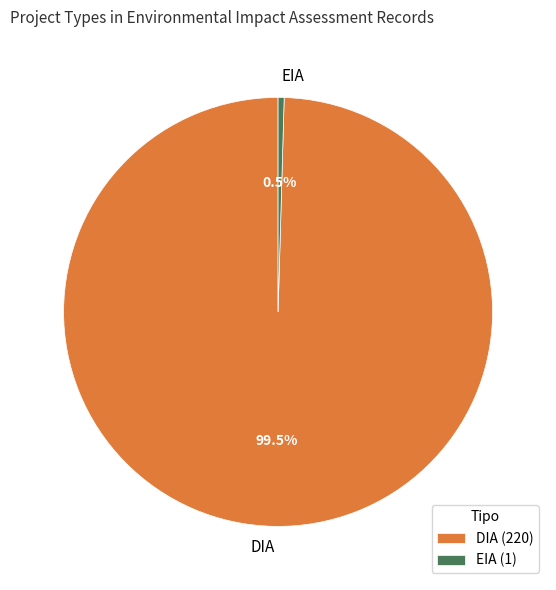

Is the sum of EIA and DIA greater than half?

Yes